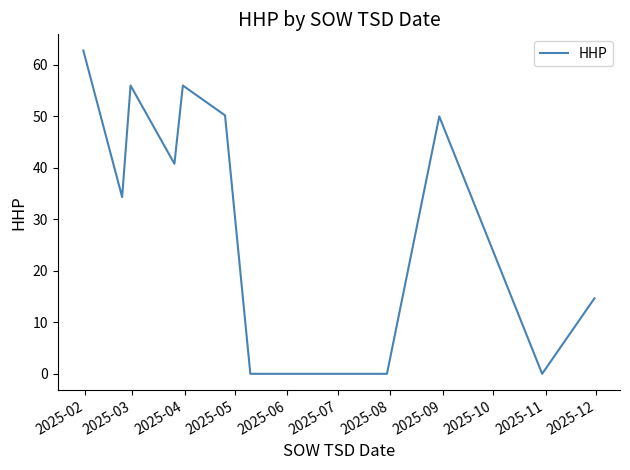

What is the maximum value shown in the chart?

62.8